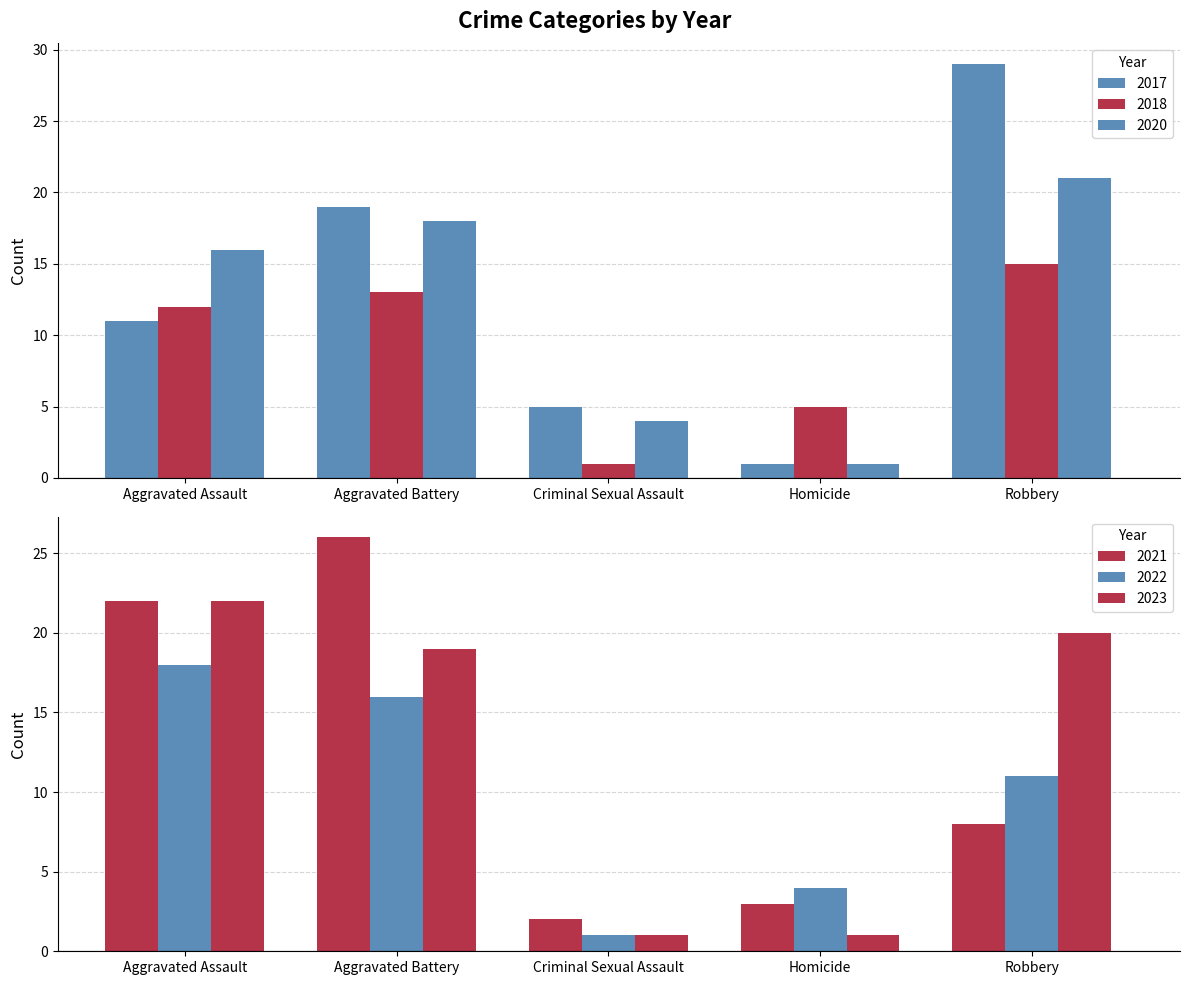

Where does the 2017 series first go above 11?

Aggravated Battery